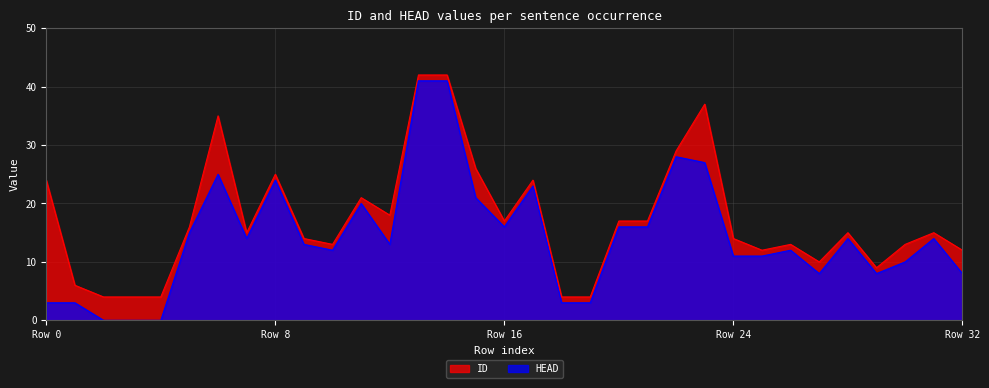

Where is the first local minimum for ID?

7